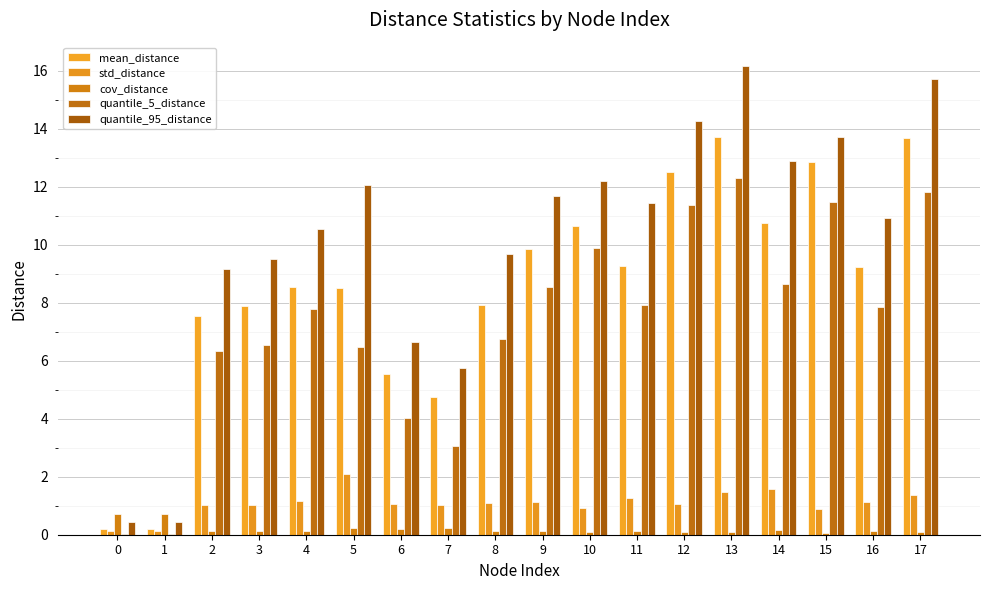

At which label does mean_distance first exceed 9?

9